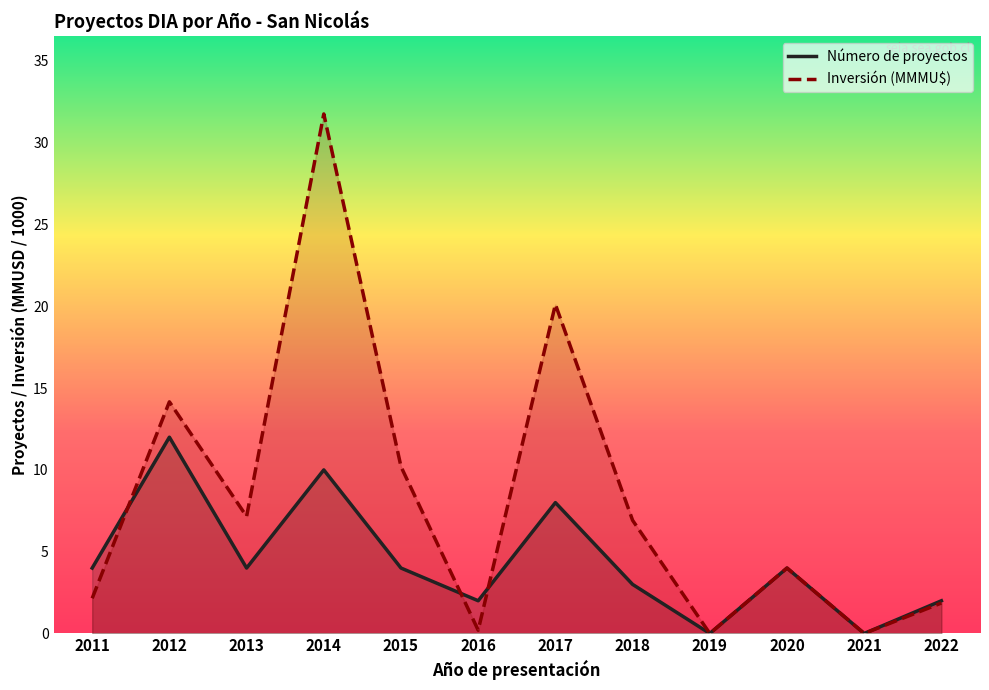

Which series has the largest range (max minus min)?

Inversión (MMMU$)